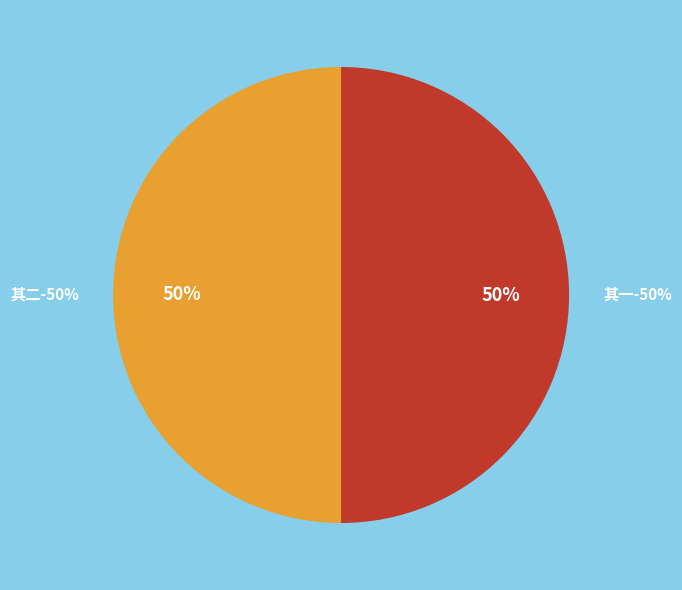

Which has a higher value, 冯当可游龙鹤山有诗赠安道人用韵二首 其一 or 冯当可游龙鹤山有诗赠安道人用韵二首 其二?

冯当可游龙鹤山有诗赠安道人用韵二首 其一